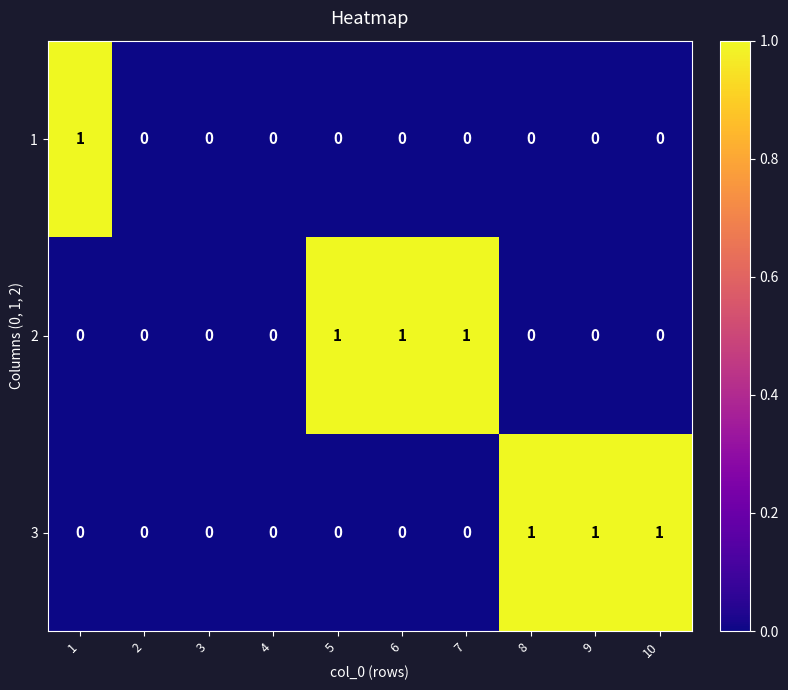

How many series are shown in this chart?

3